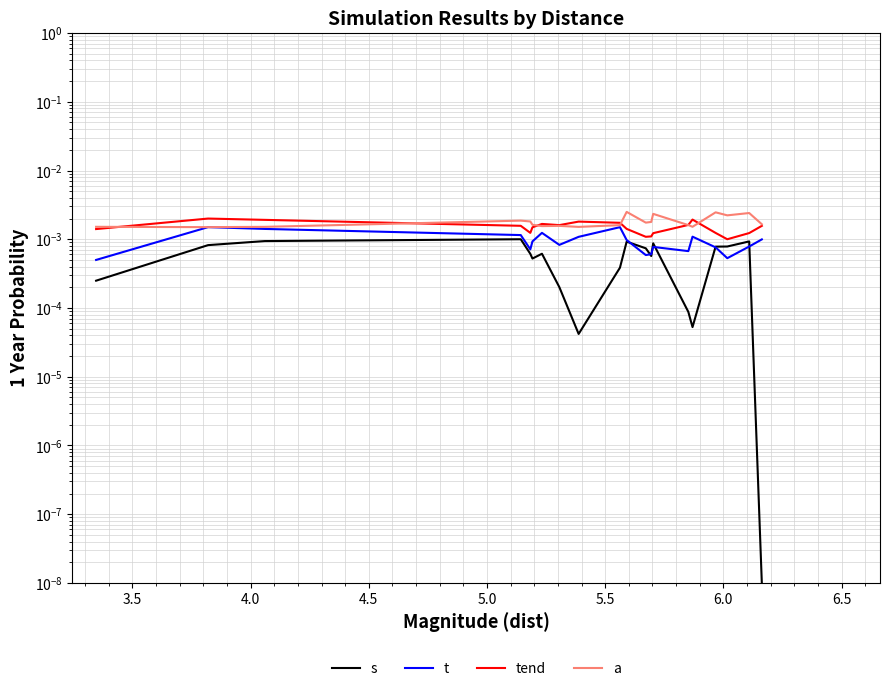

How many interior local peaks does the a series have?

6